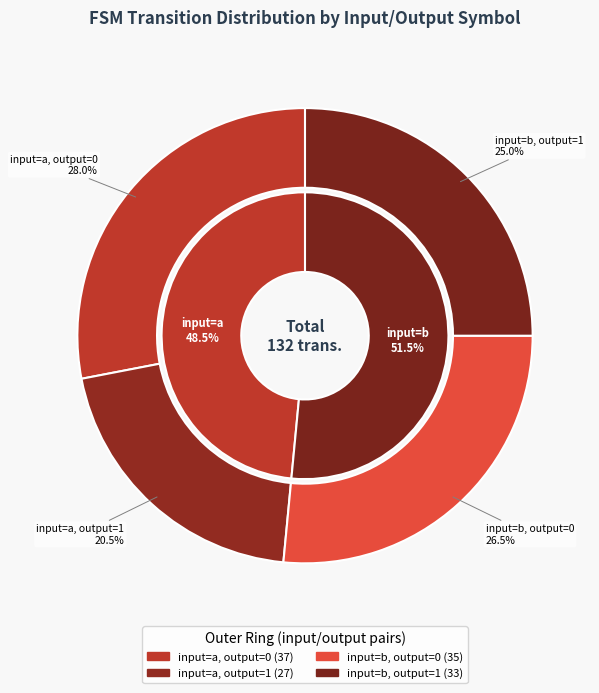

What is the smallest slice in the pie chart?

a